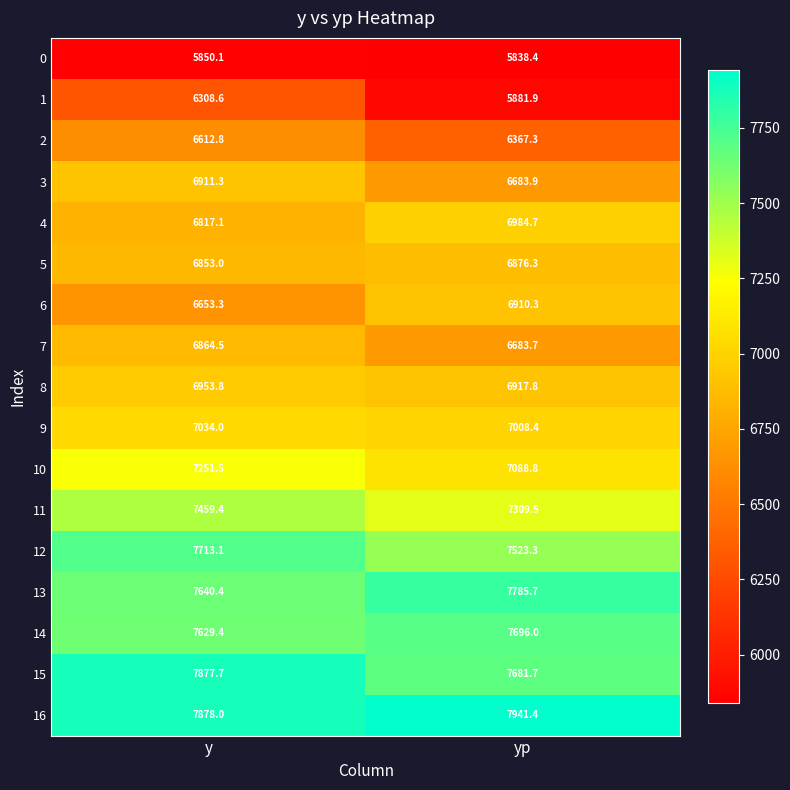

The 0 series shows 5838.4 at yp. True or false?

True